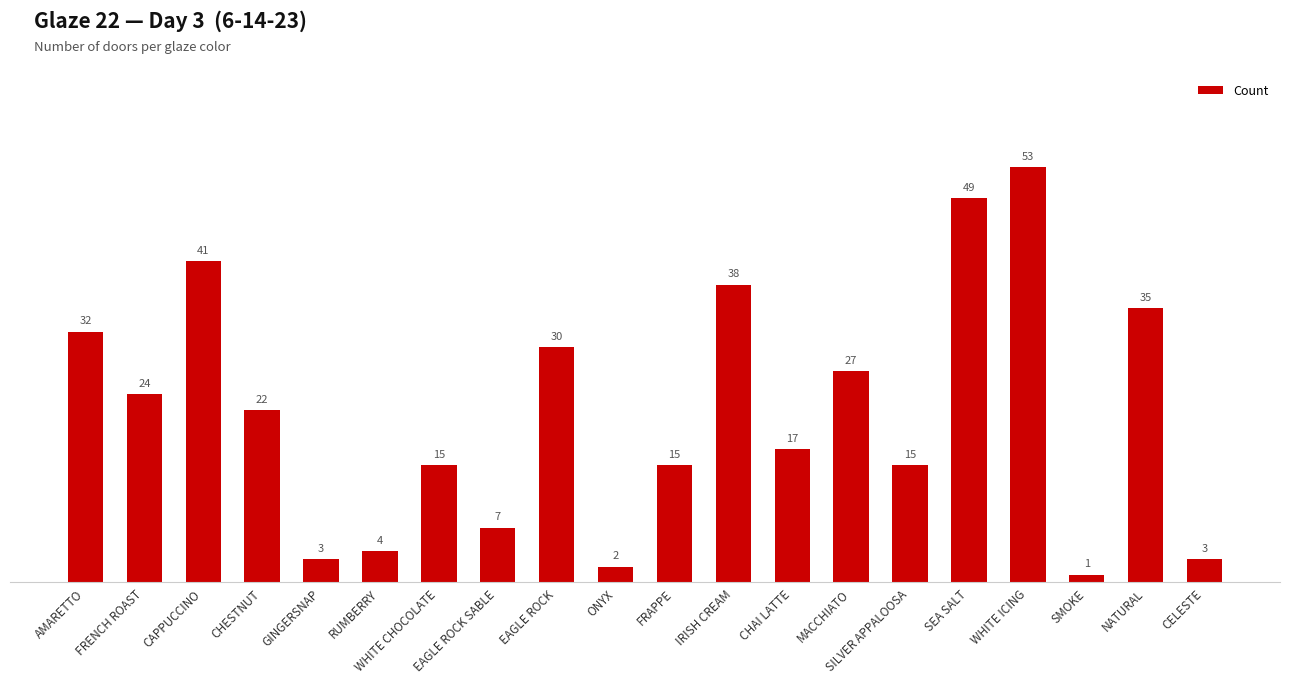

Are the bars horizontal?

No